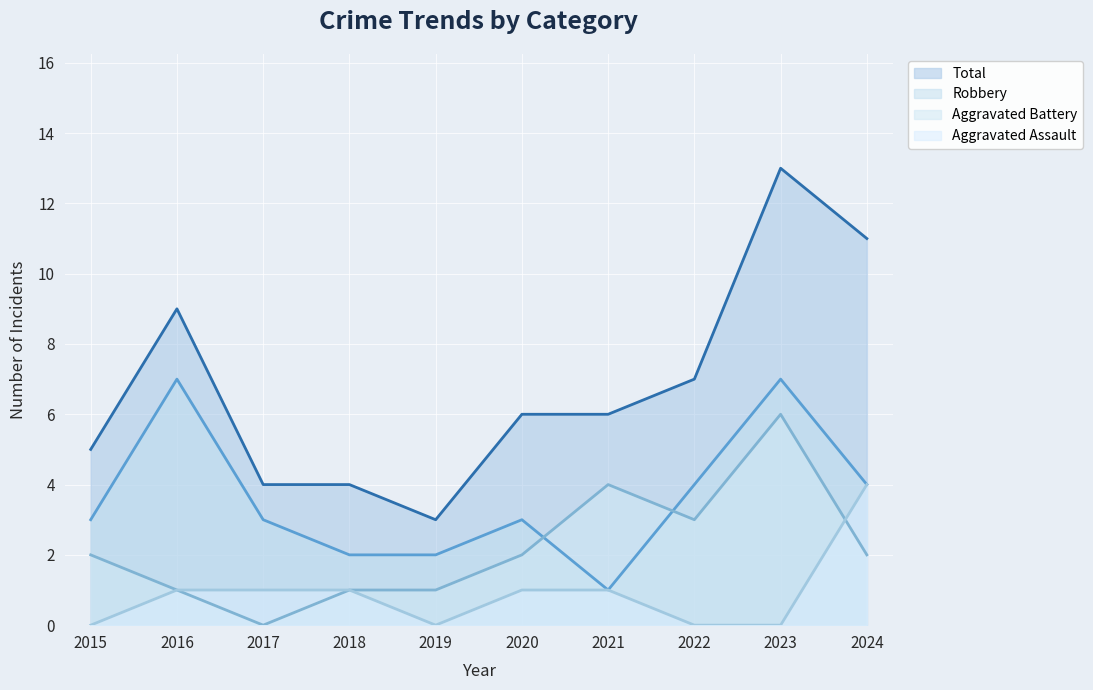

True or false: Aggravated Assault and Total intersect in this chart.

False